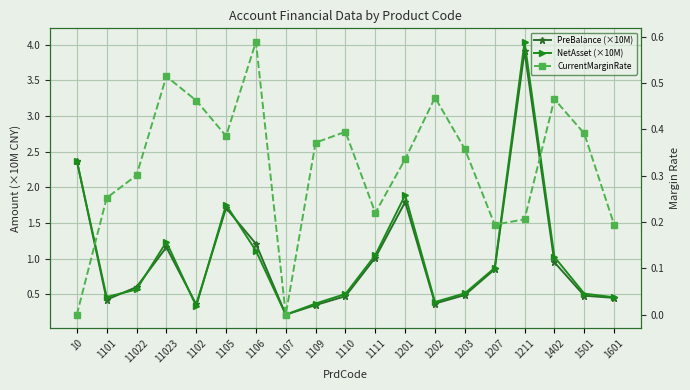

What is the label of the 13th point from the left?

1202